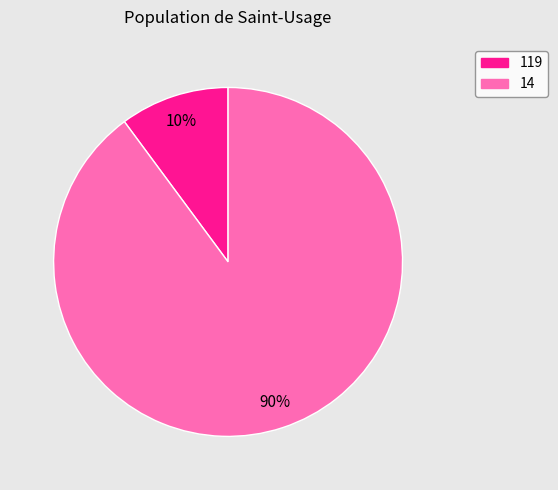

To the nearest percent, what percentage of the pie is 119?

10%